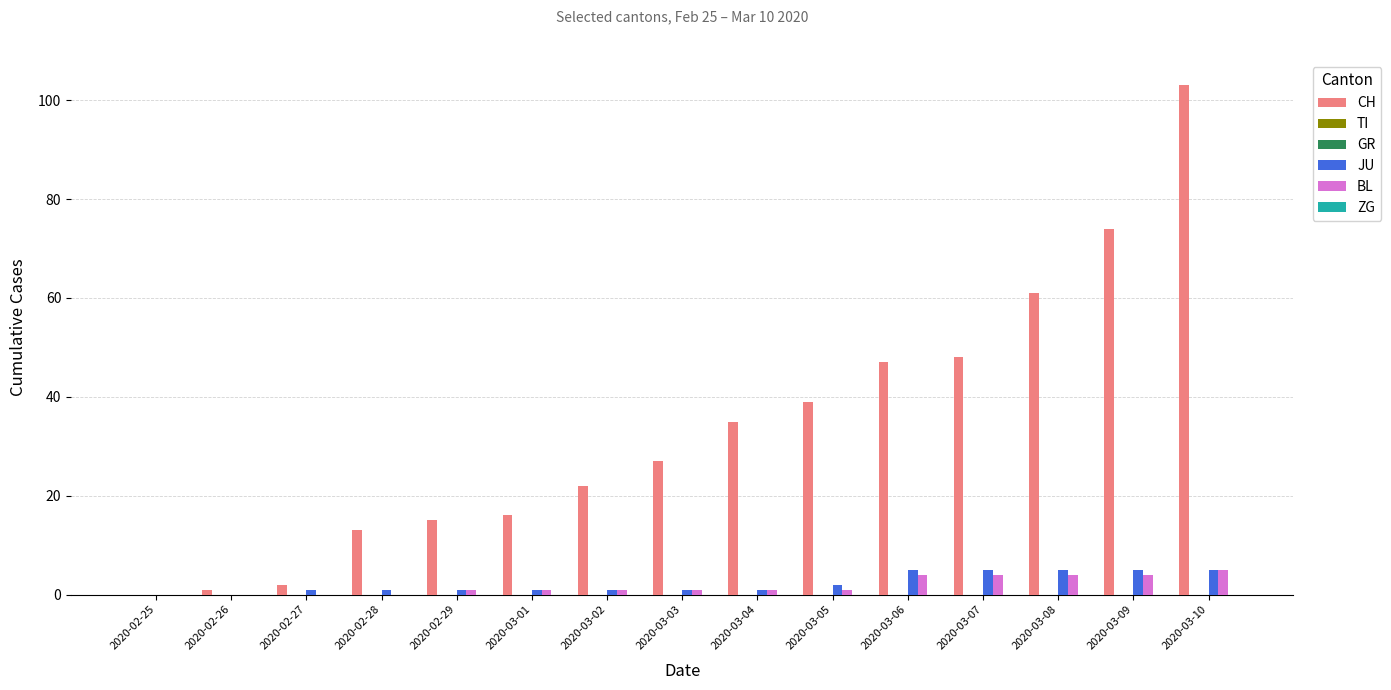

How many distinct data groups are displayed?

6